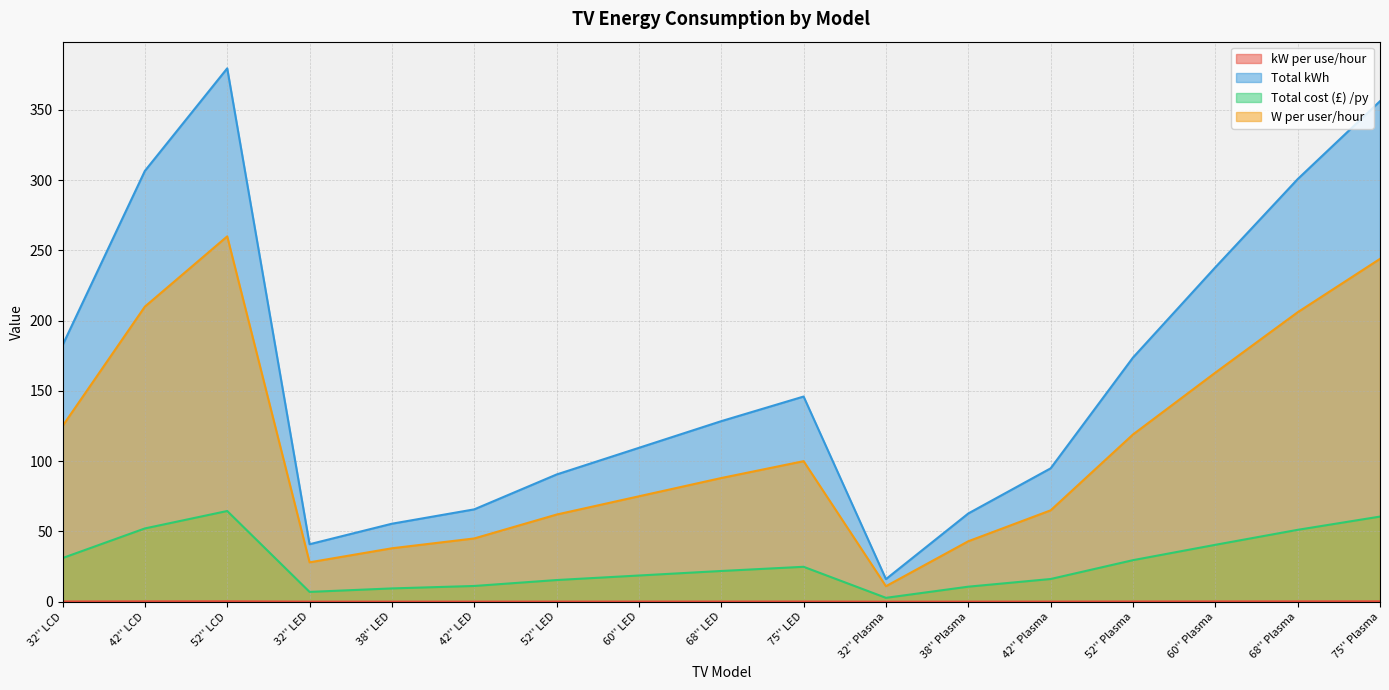

Rank the series by their maximum value, from highest to lowest.

Total kWh, W per user/hour, Total cost (£) /py, kW per use/hour